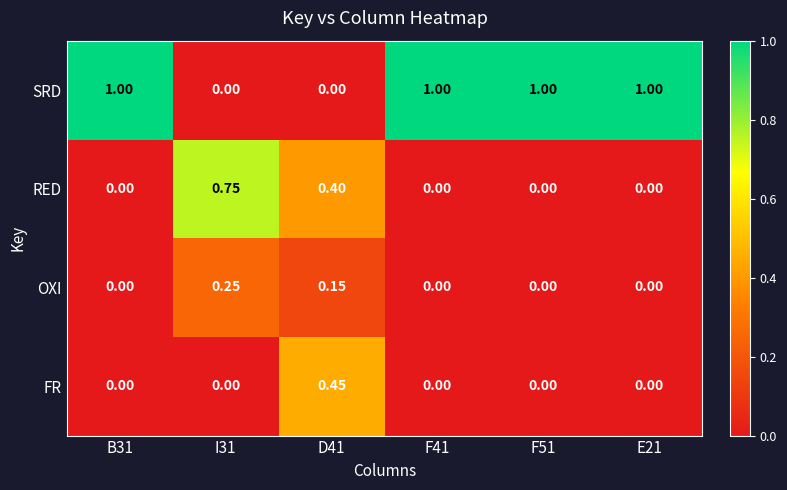

What is the greatest value displayed?

1.0